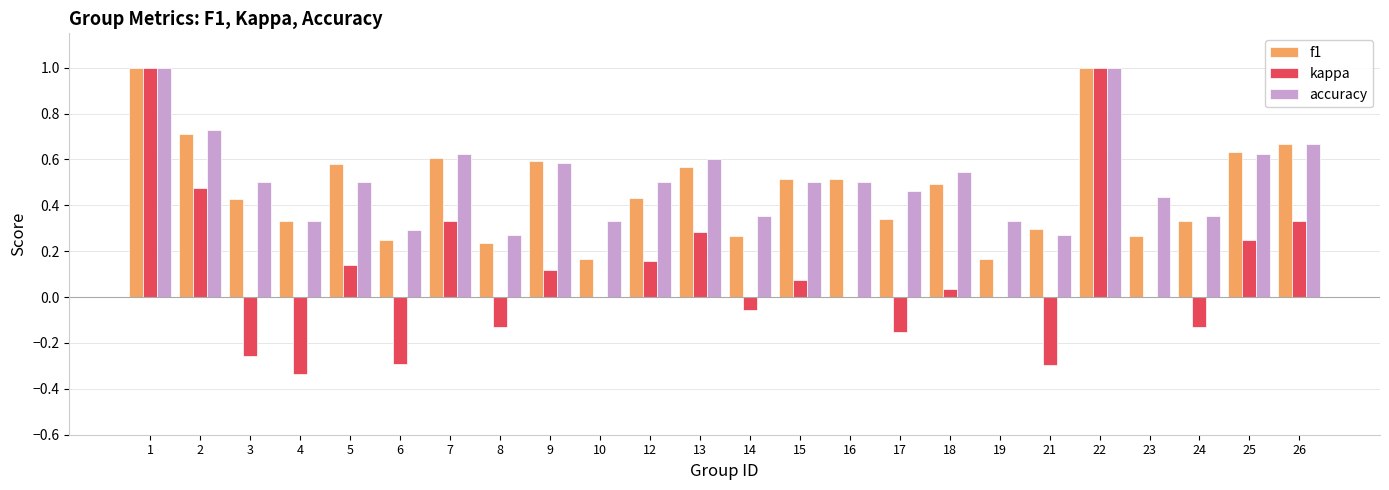

What is the total value across all series at 22?

3.0